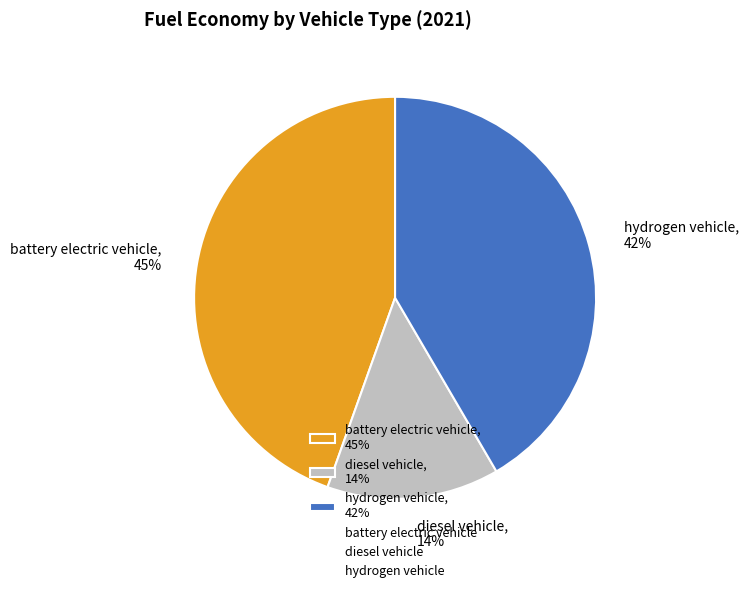

Rank the categories by value from highest to lowest.

battery electric vehicle, hydrogen vehicle, diesel vehicle